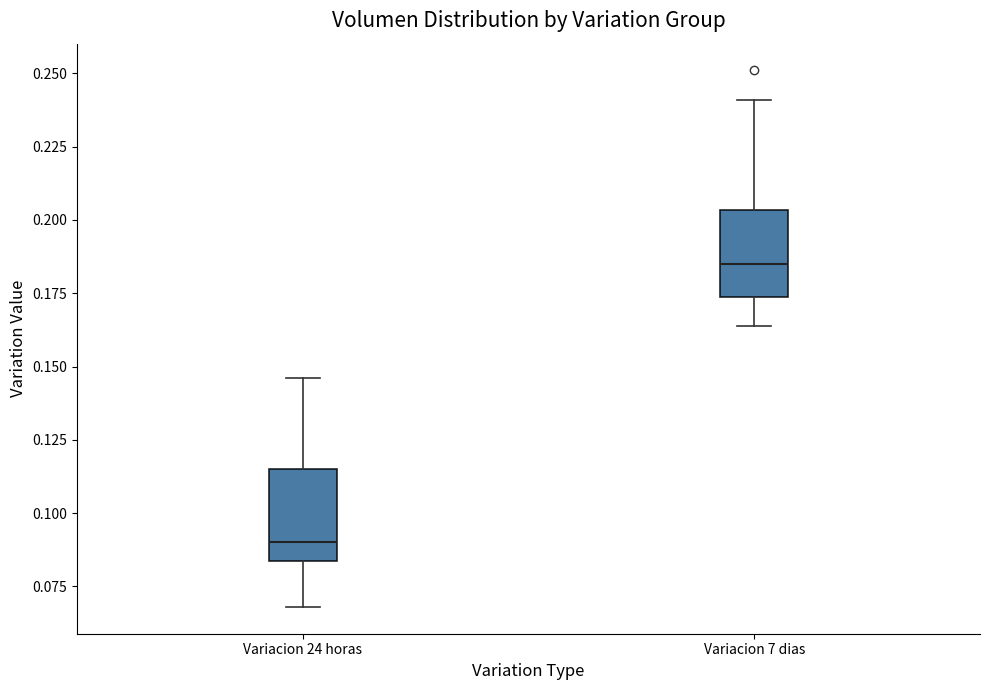

Reading left to right, read every box against the y-axis: the position of its median line, the range the box covers, and the ends of its whiskers. The values are not printed on the chart, so give them approximately, as read against the axis.

Variacion 24 horas: median 0.090, box 0.085 to 0.115, whiskers 0.070 to 0.145
Variacion 7 dias: median 0.185, box 0.175 to 0.205, whiskers 0.165 to 0.240